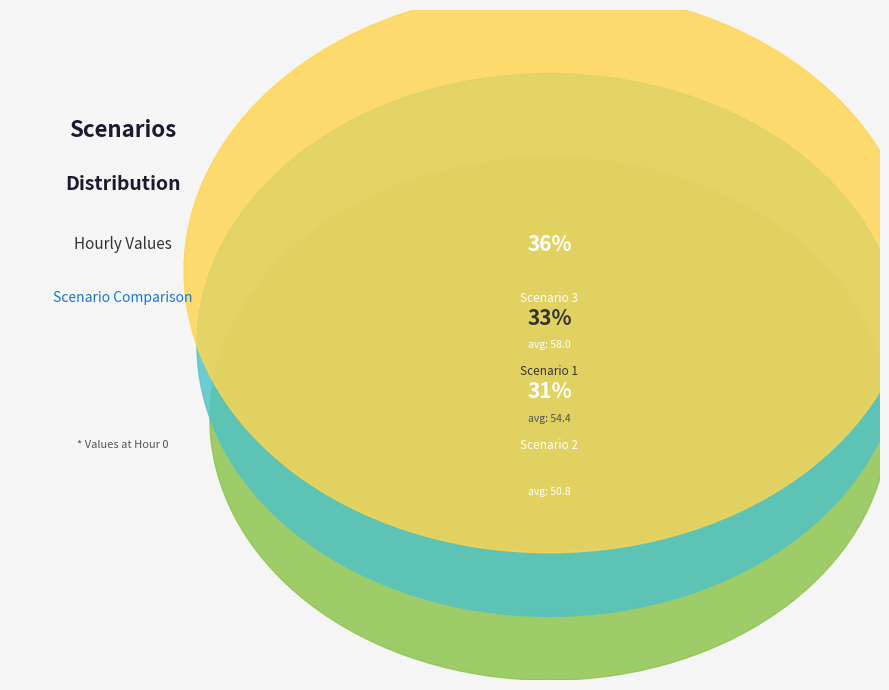

What is the change in value from Scenario 1 to Scenario 3?

+3.6